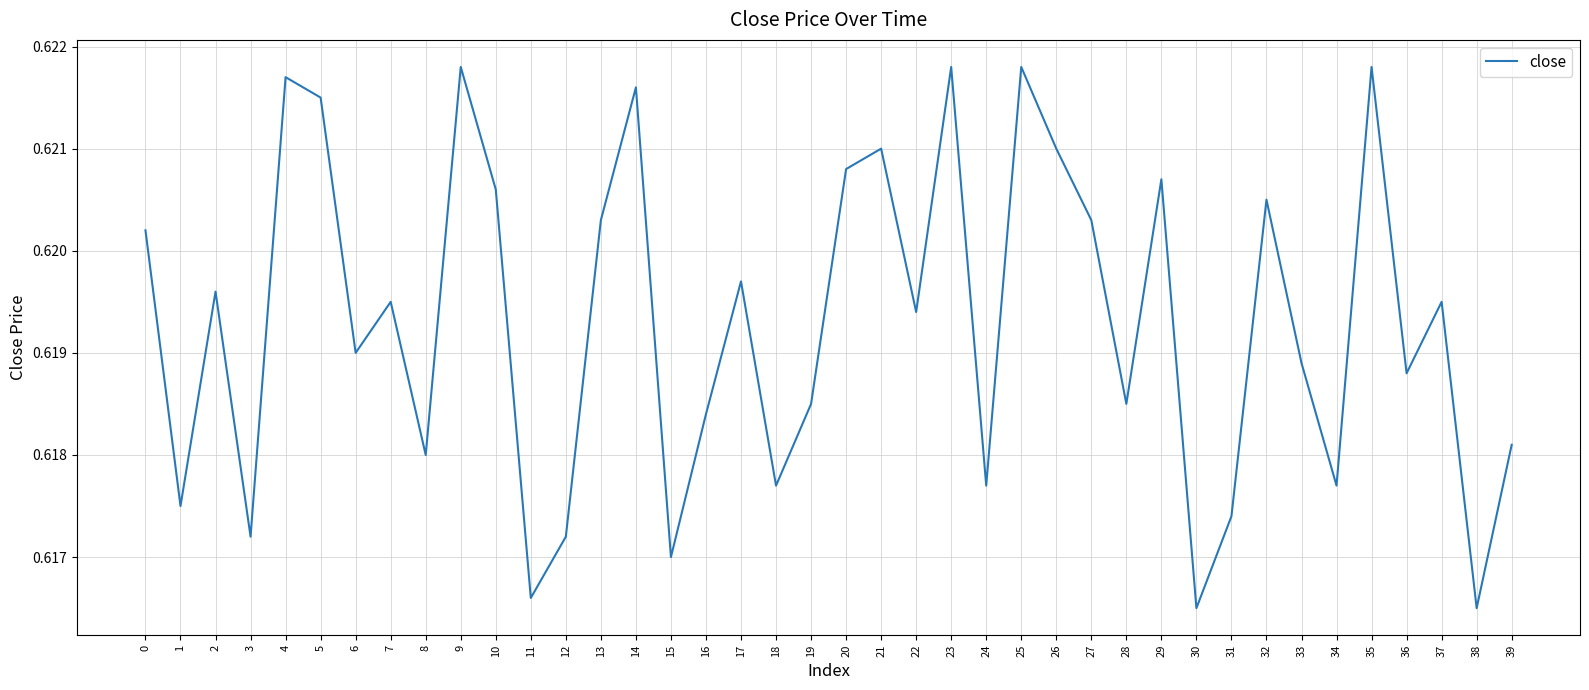

Where is the first local minimum?

1